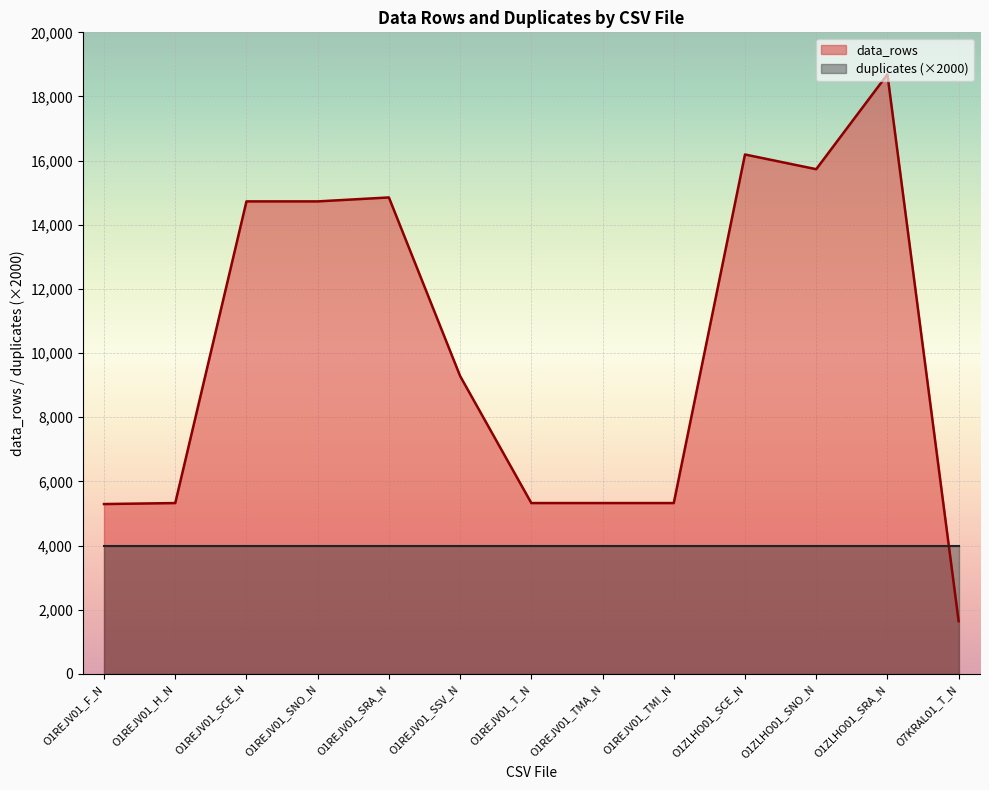

Which series has the largest range (max minus min)?

data_rows